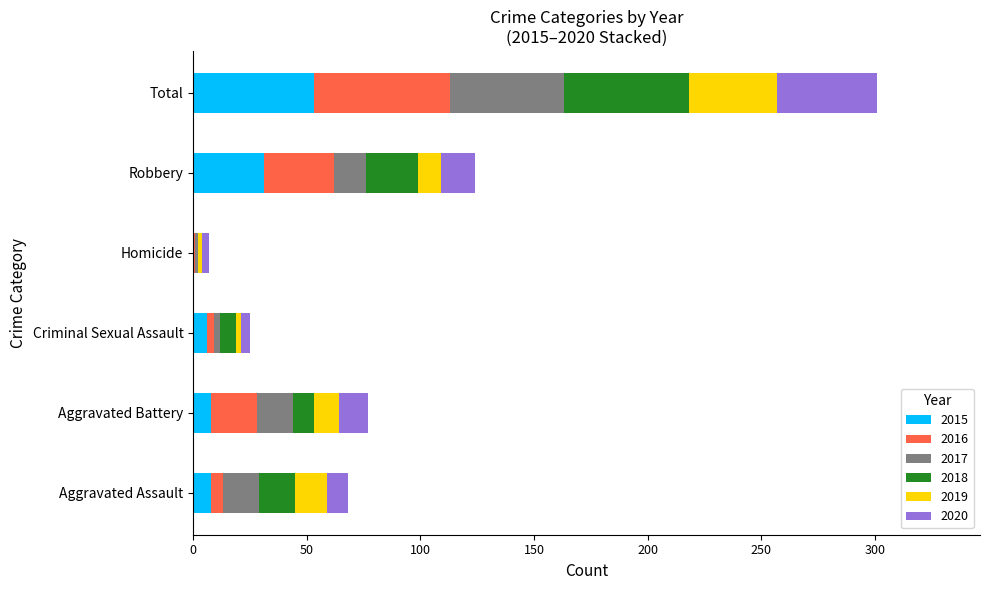

What is the maximum value for 2015?

53